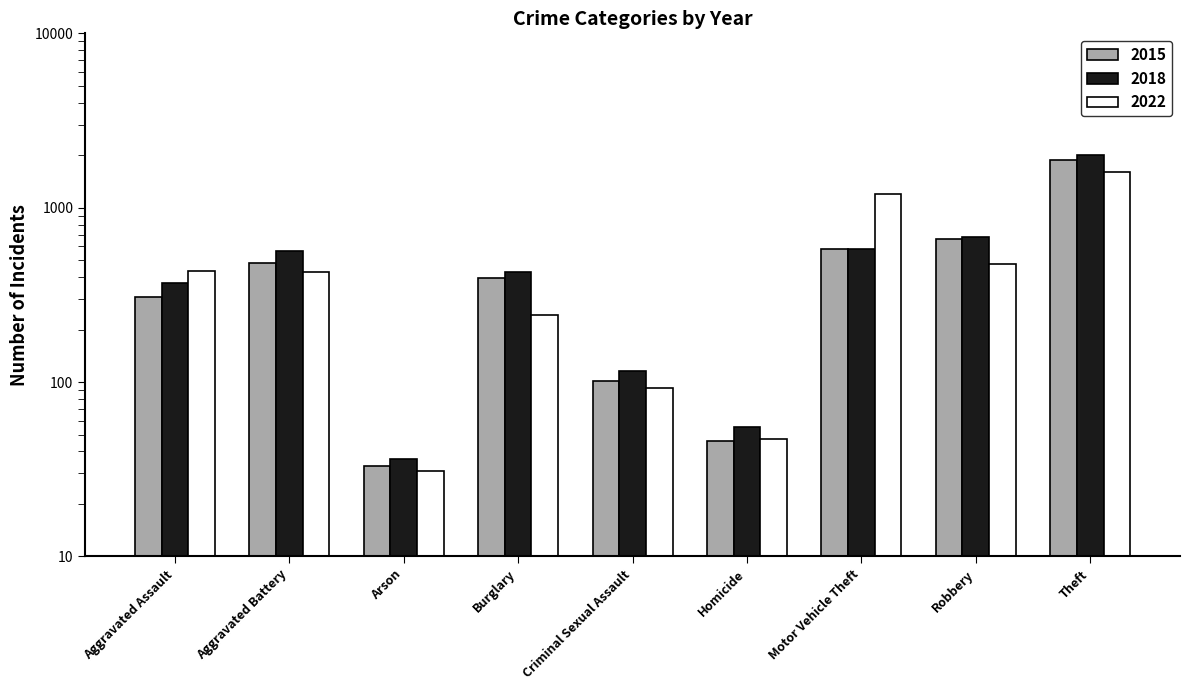

How many categories are shown in the chart?

9